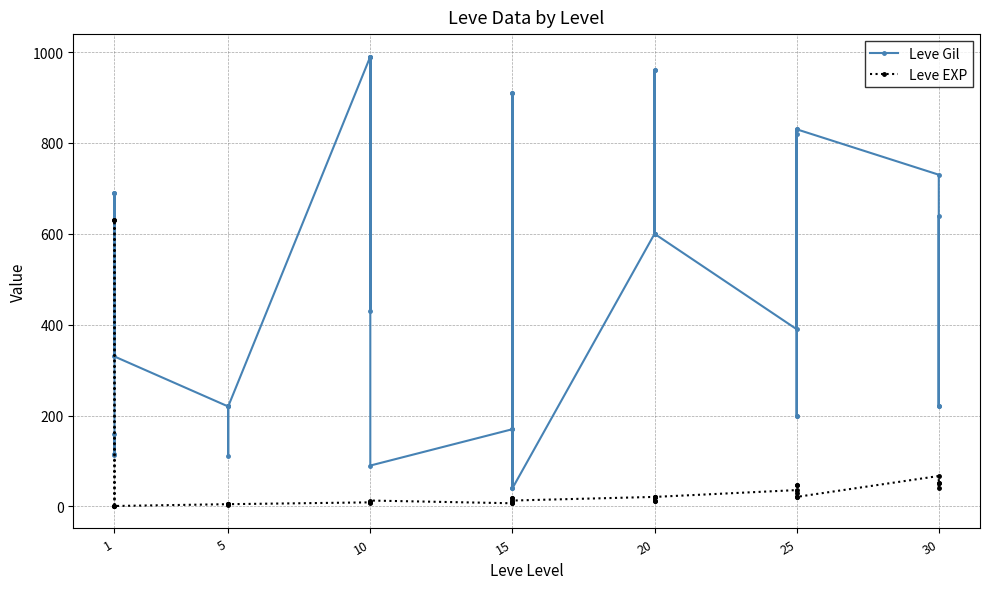

Rank the series by their maximum value, from lowest to highest.

Leve EXP, Leve Gil